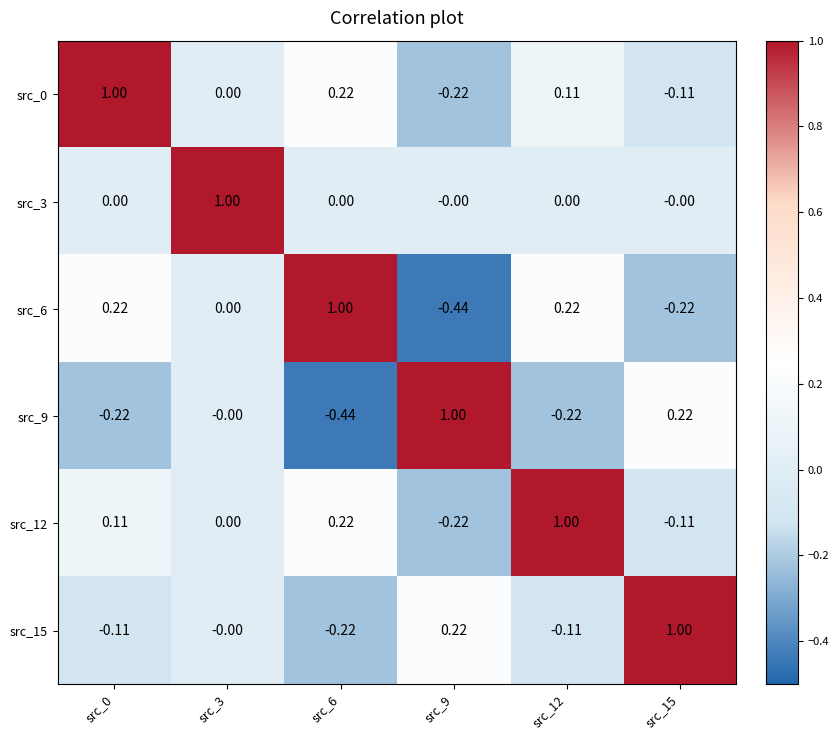

List the series in order of their peak value, highest first.

src_0, src_3, src_6, src_9, src_12, src_15